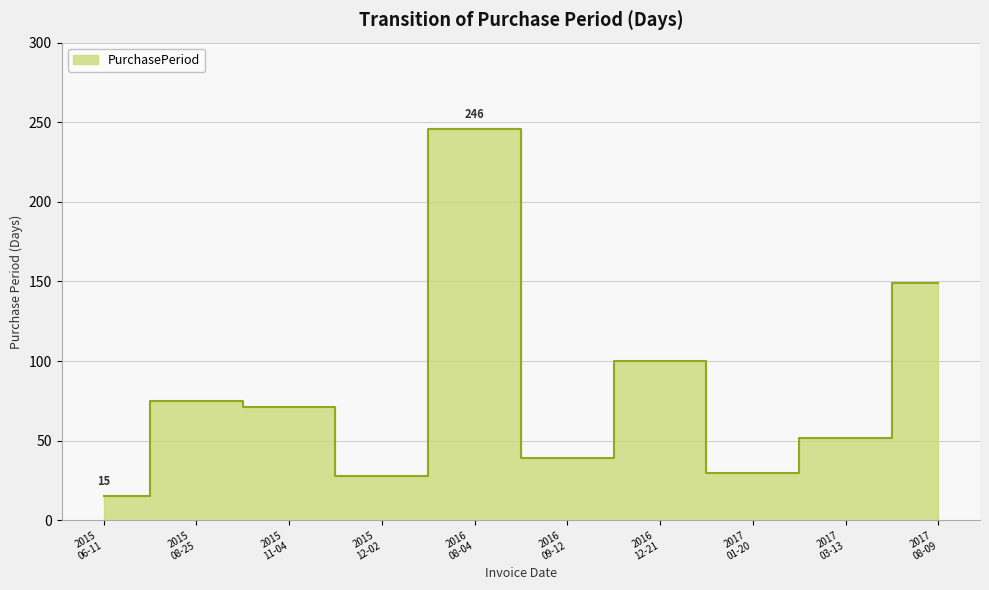

Which category has the highest value across all series?

2016 08-04